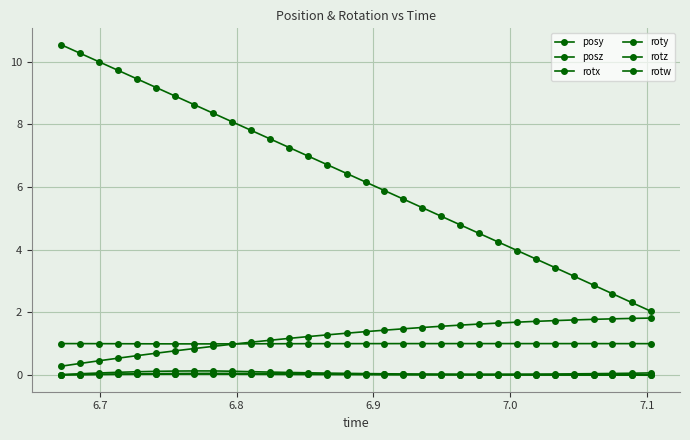

True or false: rotz and posz intersect in this chart.

False